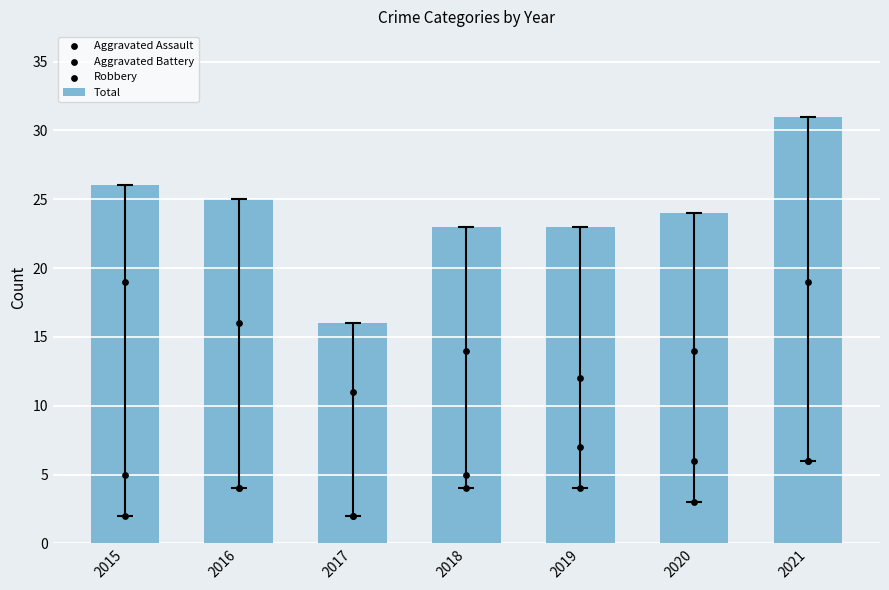

Is the value of Total at 2021 greater than the value of Aggravated Assault at 2019?

Yes